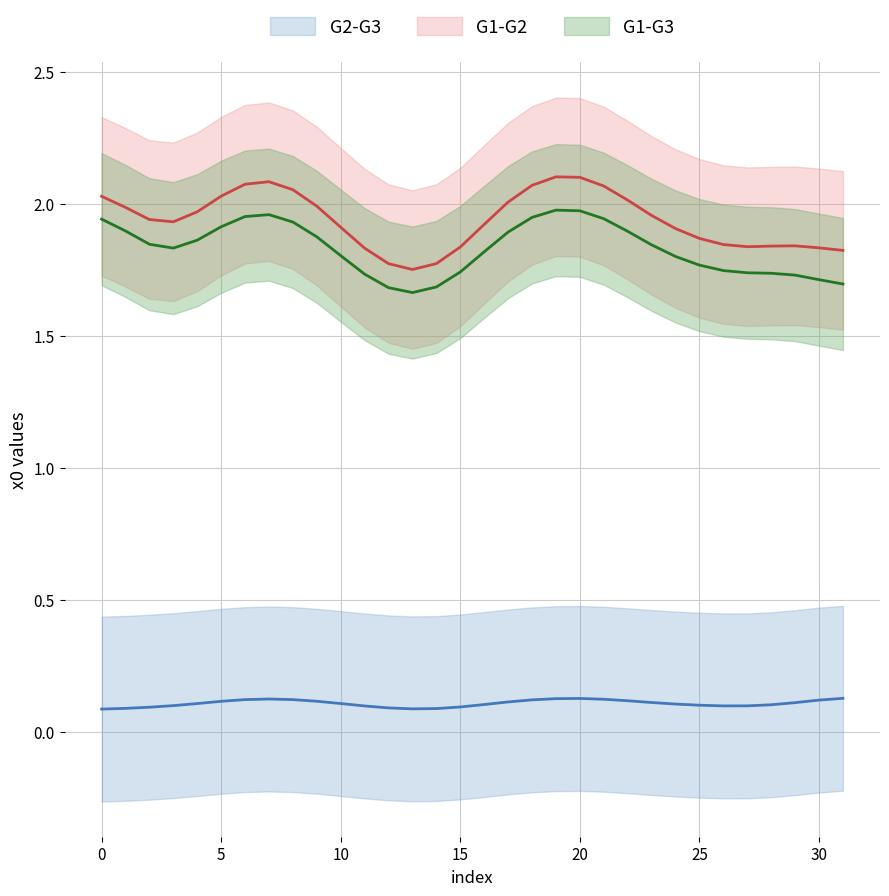

True or false: the data shows 0.9 at 16.

False